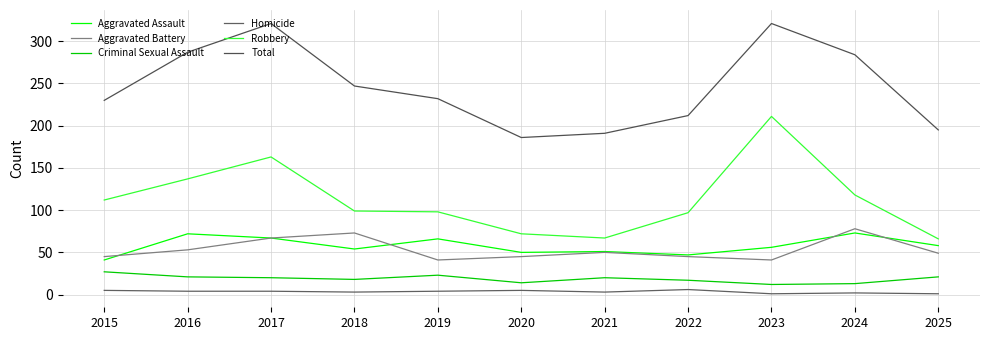

Which series has the largest total across all categories?

Total